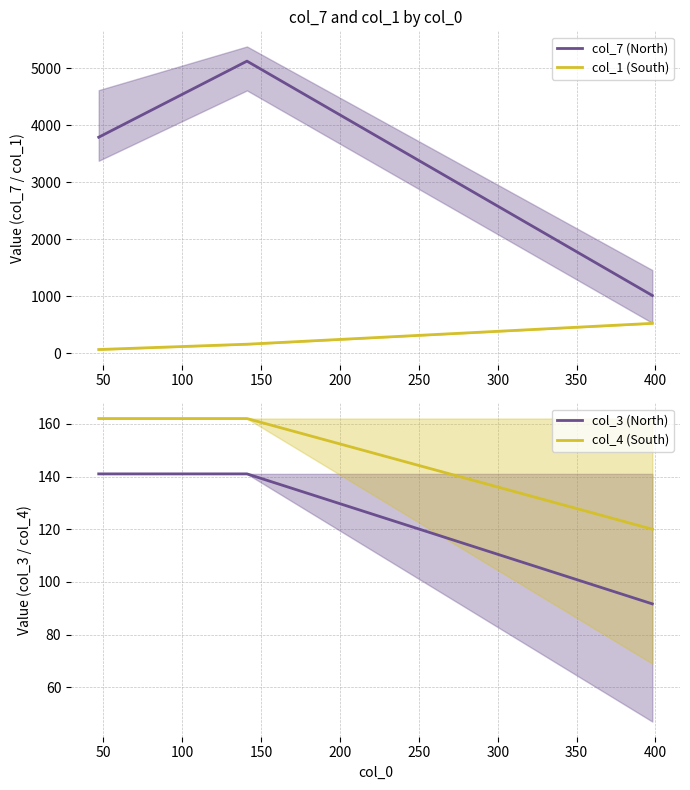

What is the value of the col_3 (North) point at the 2nd from the left?

141.0